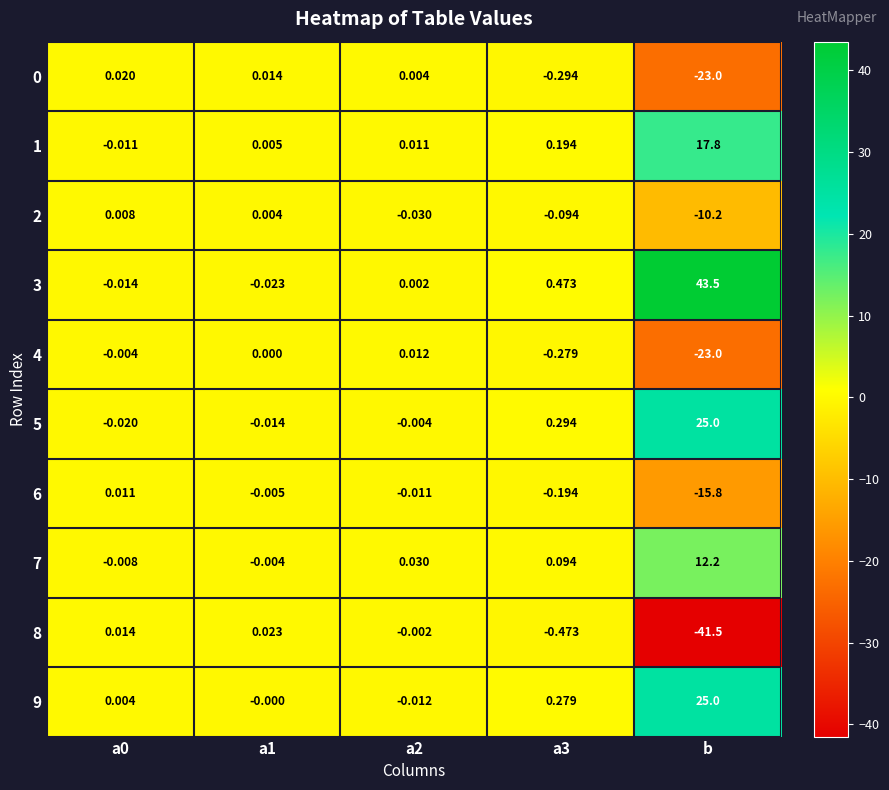

At which label does 8 reach its minimum?

b